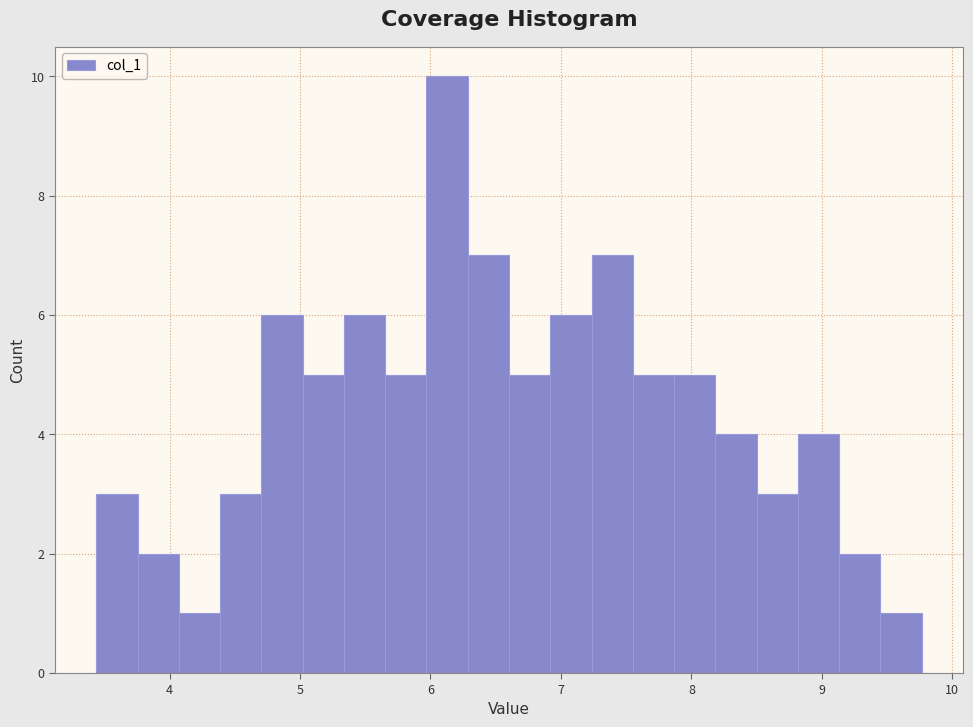

Read against the x-axis, roughly where is the centre of the tallest bar?

6.1